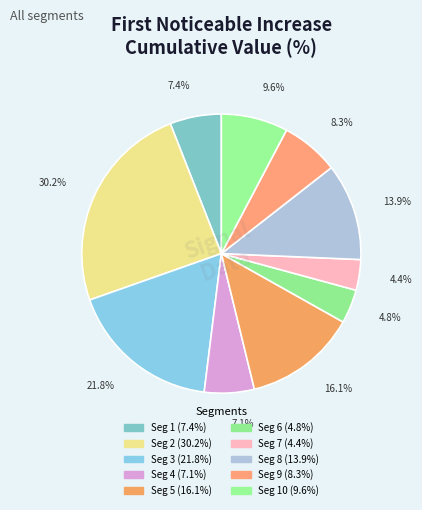

Which slice is the smallest?

signal segment 7